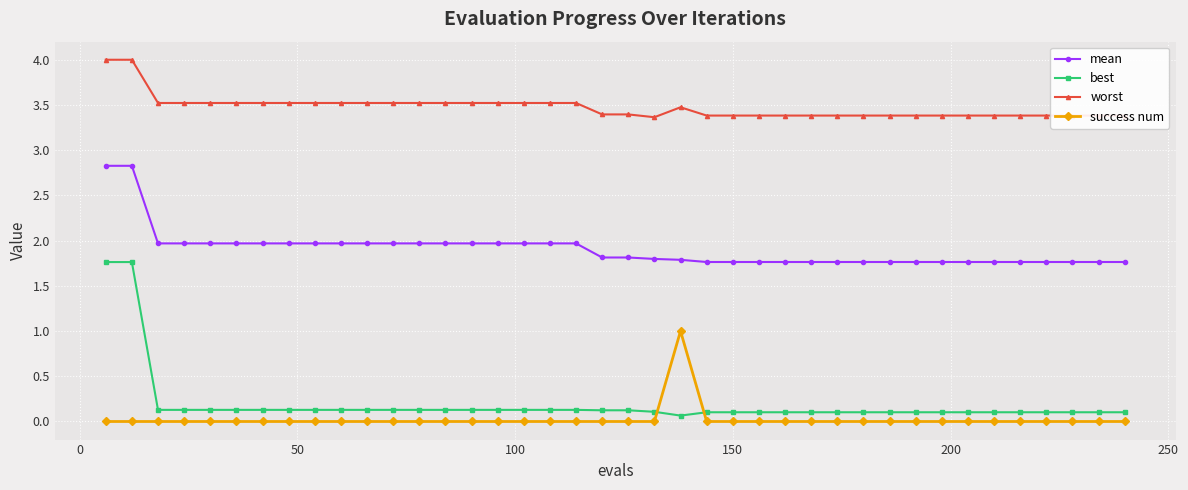

What is the average value of the mean series?

1.9